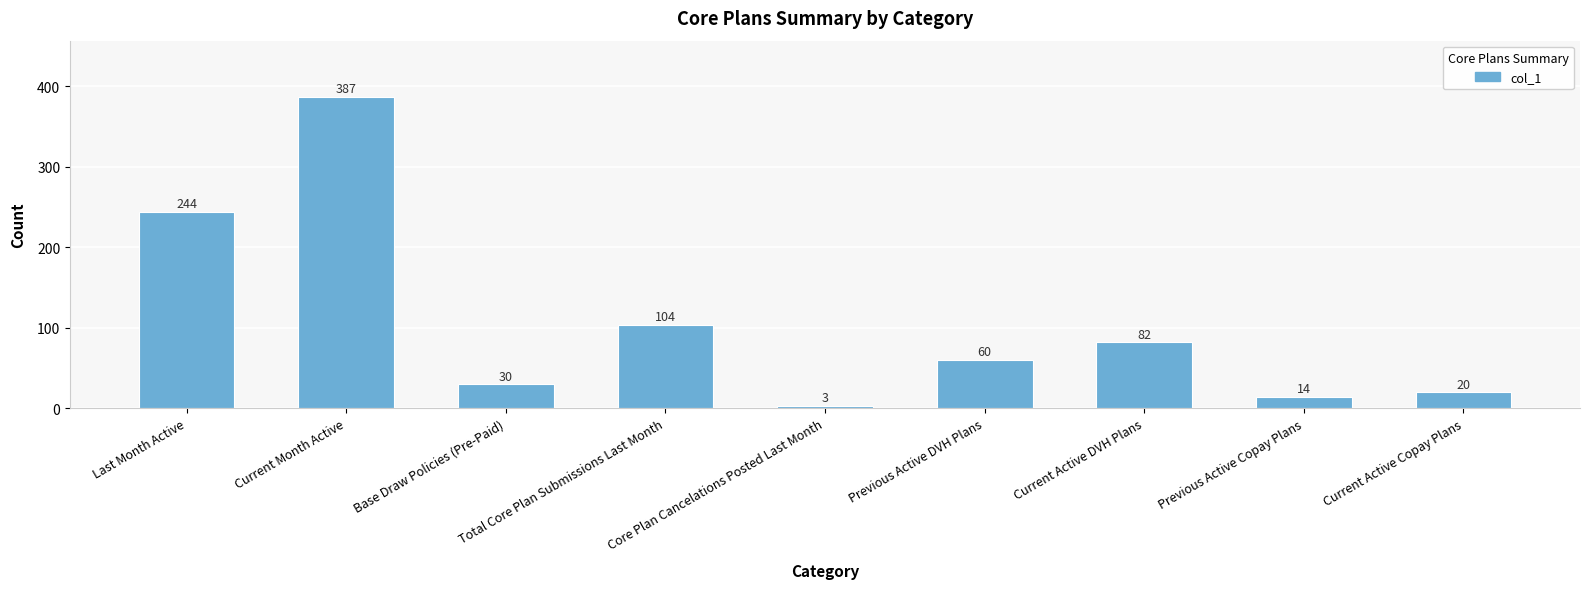

What is the difference between the second highest and minimum values?

241